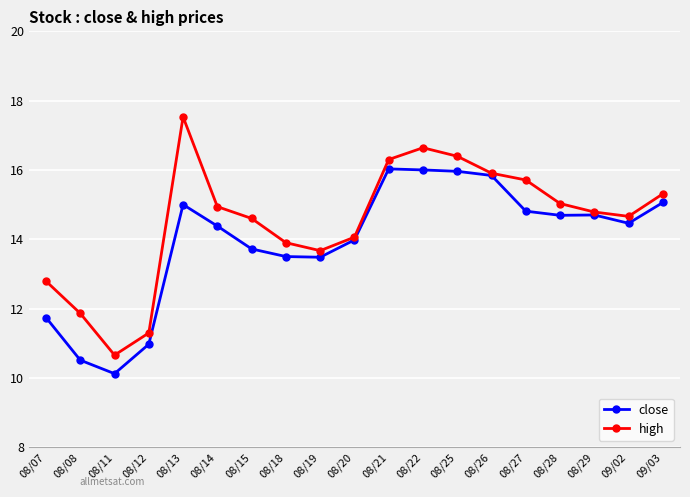

Read the close value at 08/08.

10.5